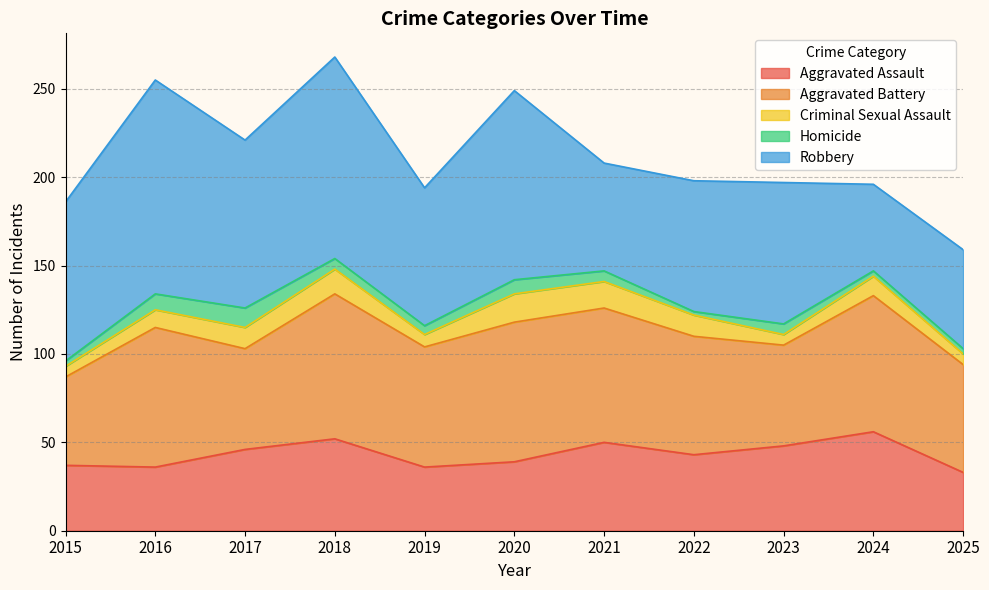

What are all the series names shown in the legend?

Aggravated Assault, Aggravated Battery, Criminal Sexual Assault, Homicide, Robbery